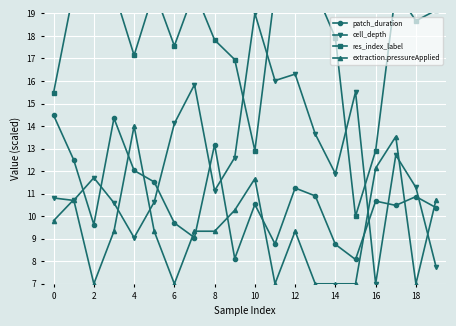

True or false: patch_duration and extraction.pressureApplied cross at least once.

True